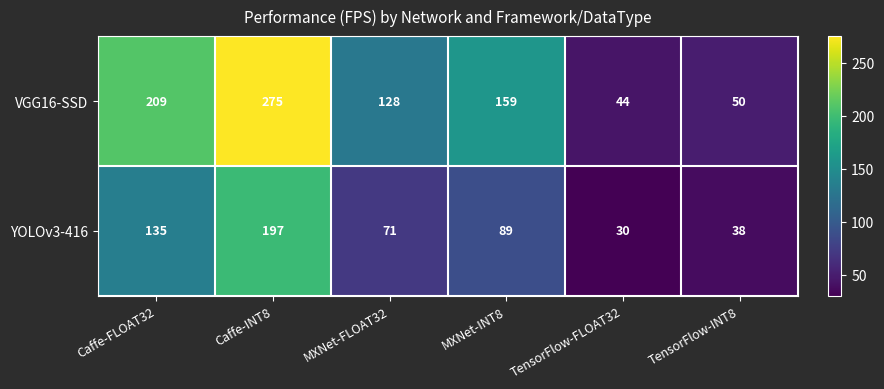

What value does the YOLOv3-416 series have at Caffe-FLOAT32, to the nearest 5?

135